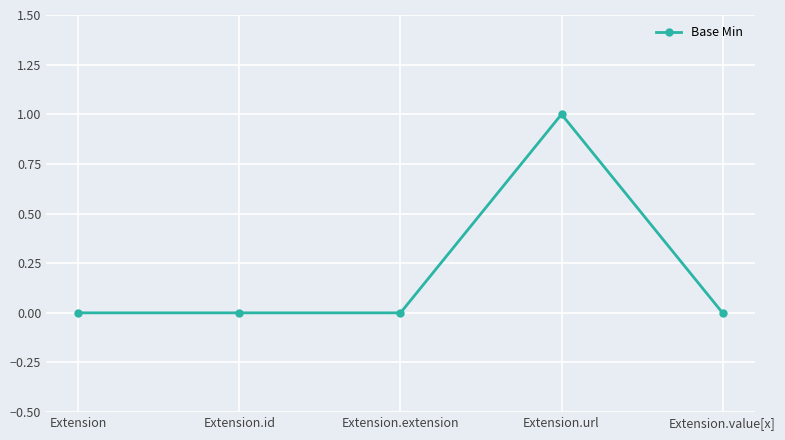

Reading left to right, list all the values displayed in this chart.

Extension=0	Extension.id=0	Extension.extension=0	Extension.url=1	Extension.value[x]=0